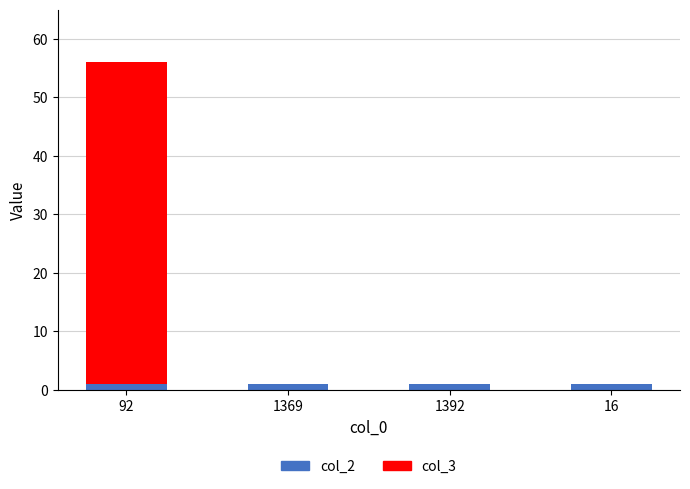

Reading left to right, list the values for the col_2 series.

92=1	1369=1	1392=1	16=1